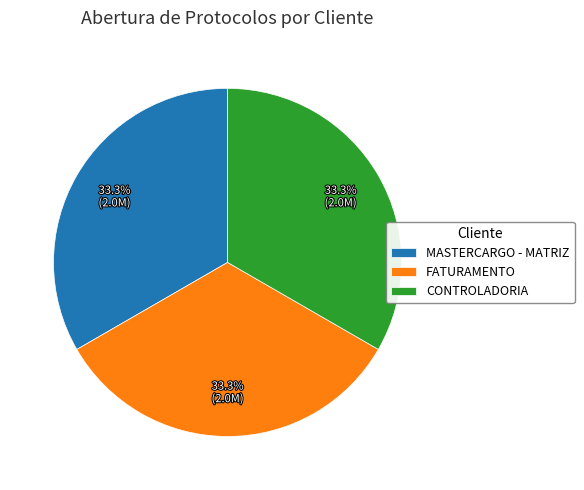

Does any single category account for the majority?

No